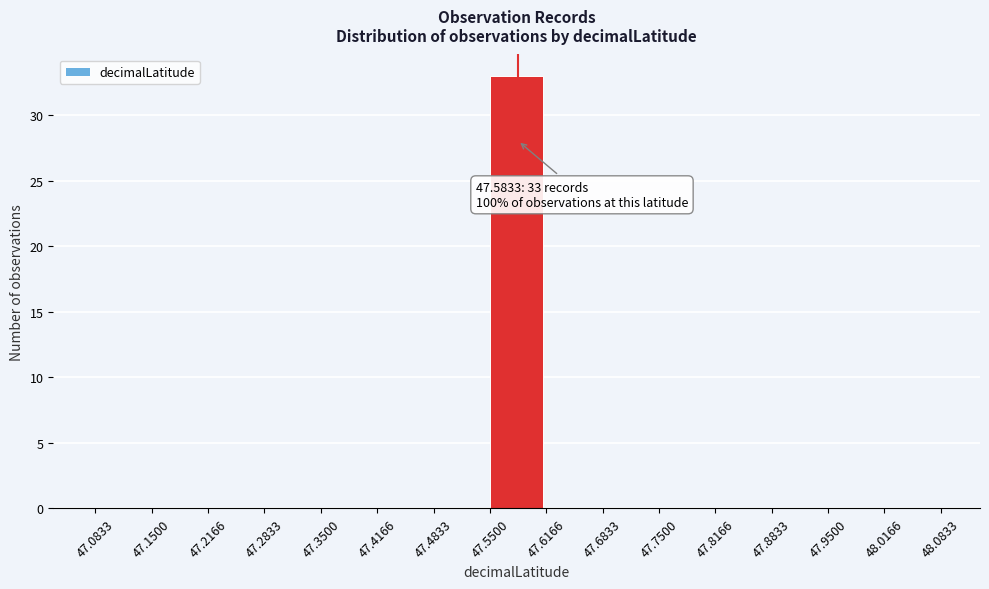

Which range on the x-axis has the tallest bar?

47.5500 to 47.6166